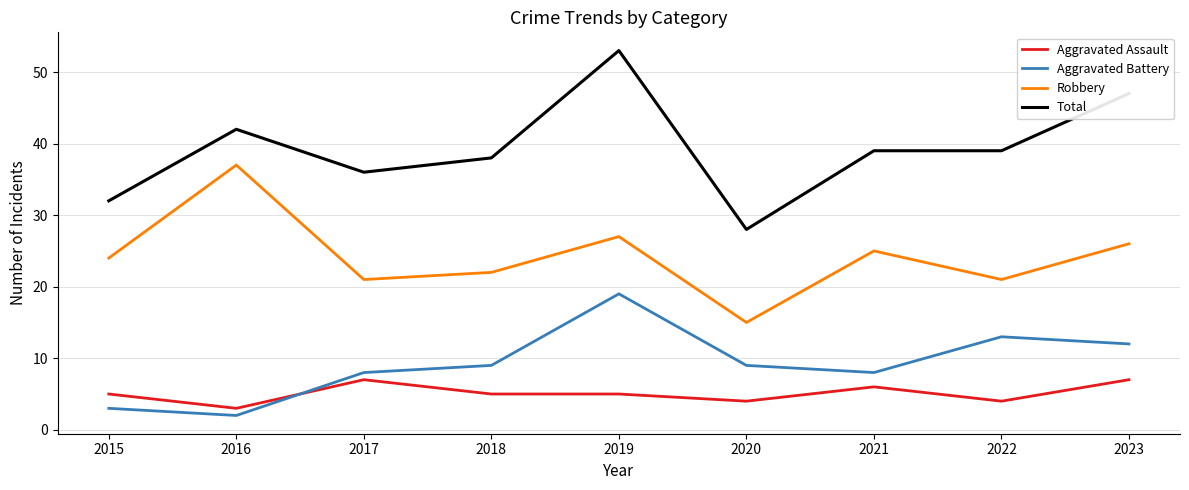

How many lines are shown in the chart?

4